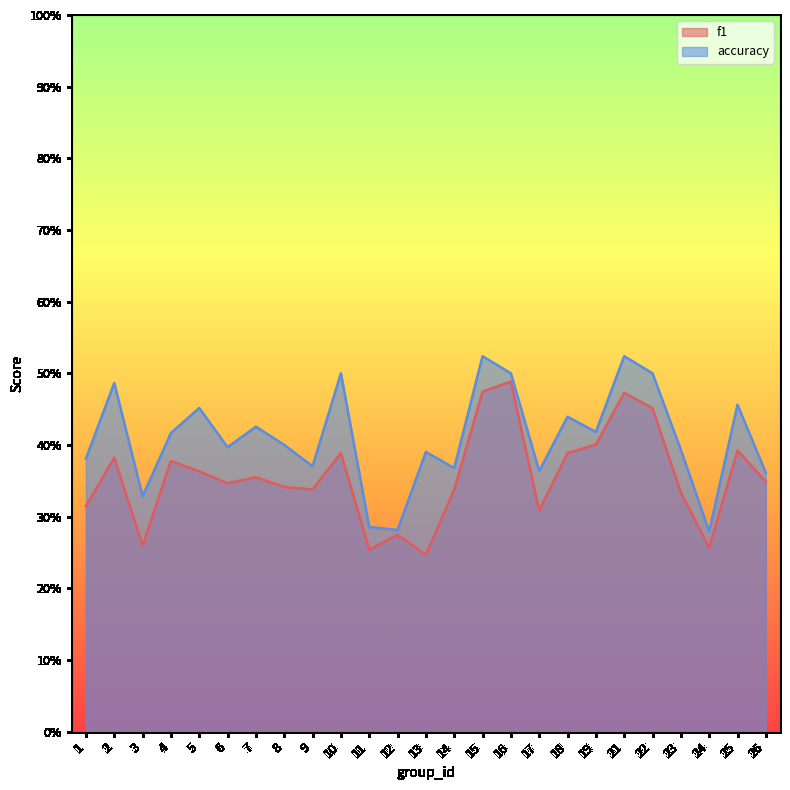

What is the lowest value of the f1 series?

0.2